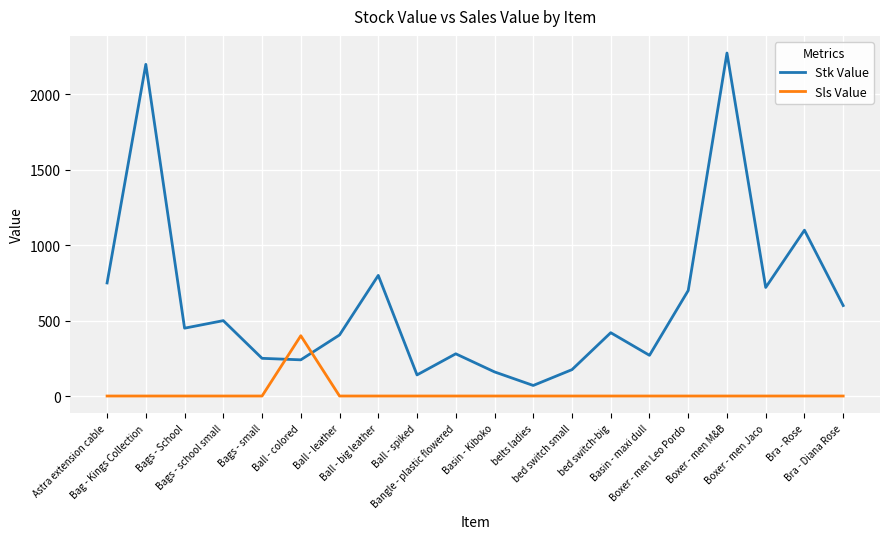

What are all the series names shown in the legend?

Stk Value, Sls Value